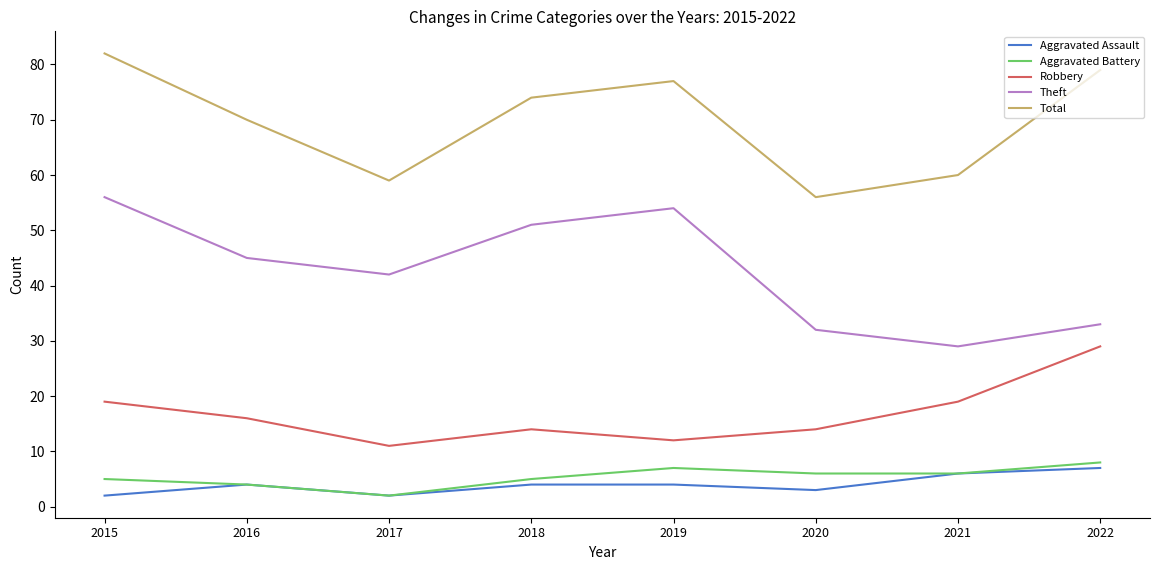

Count the Aggravated Battery values in the range 5 to 7.

5